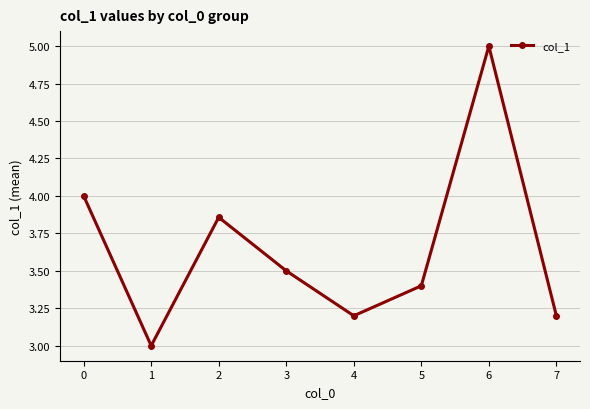

How many points are higher than both their immediate neighbors (excluding endpoints)?

2